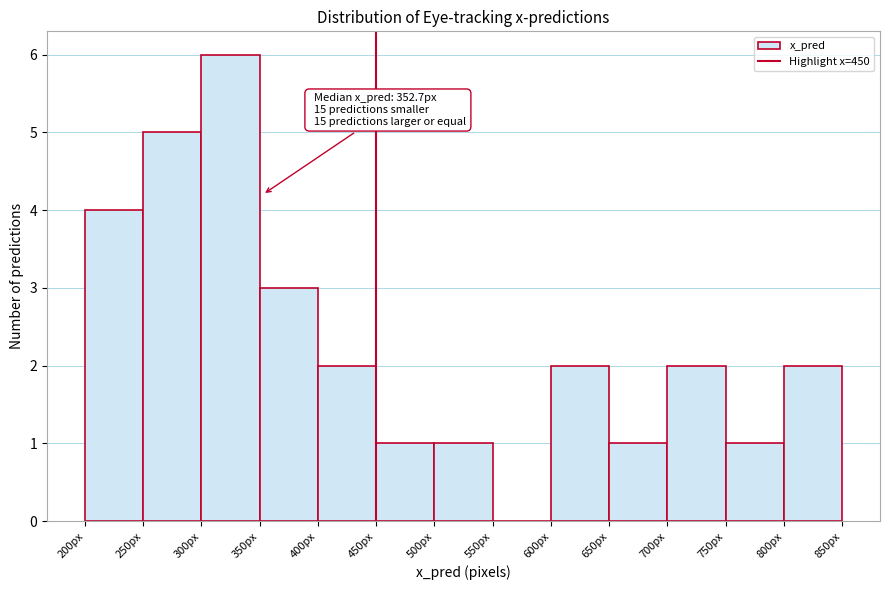

Over which range of the x-axis is the bar tallest?

300 to 350